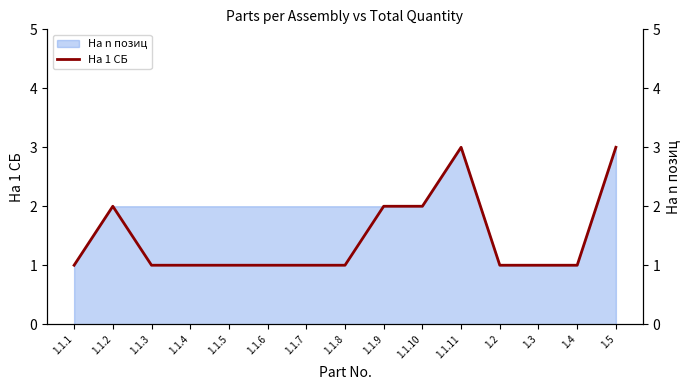

How many interior local peaks (higher than both neighbors) does the data have?

2